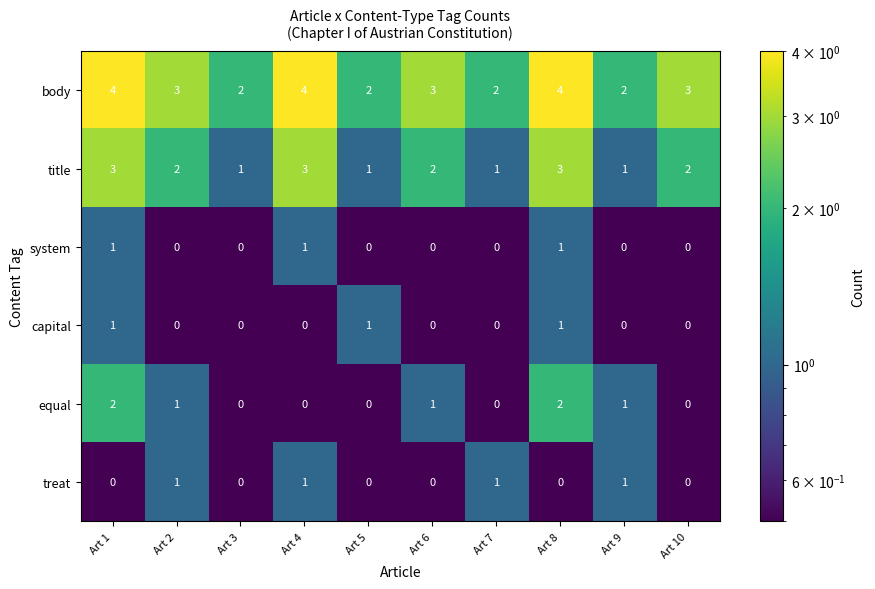

At which label does title first exceed 2?

Art 1